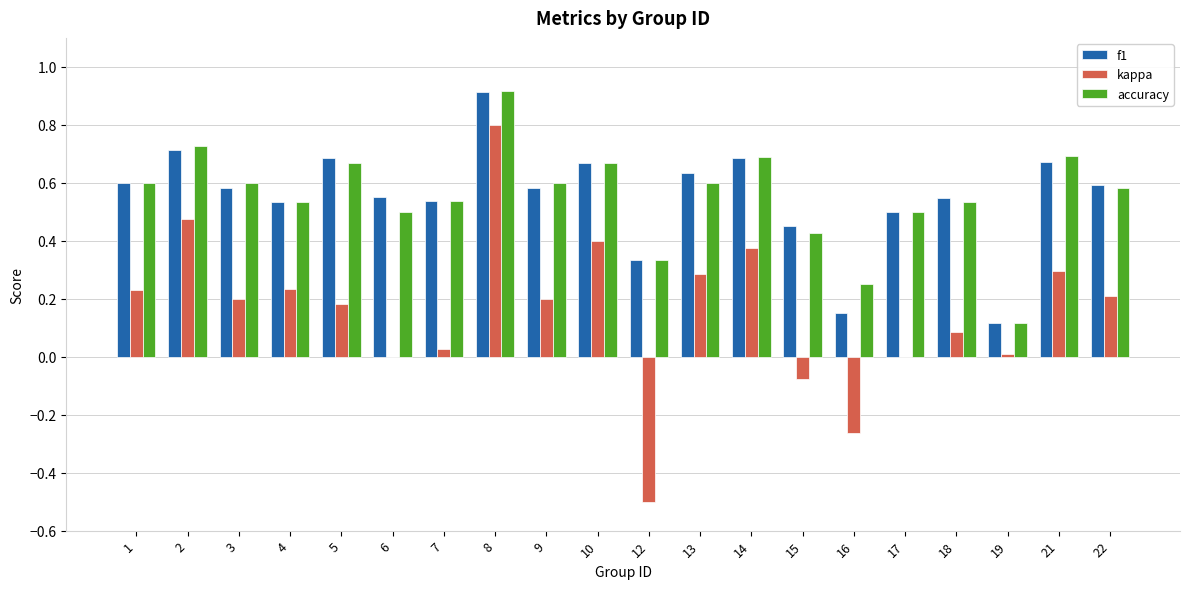

Which category has the highest value in the kappa series?

8